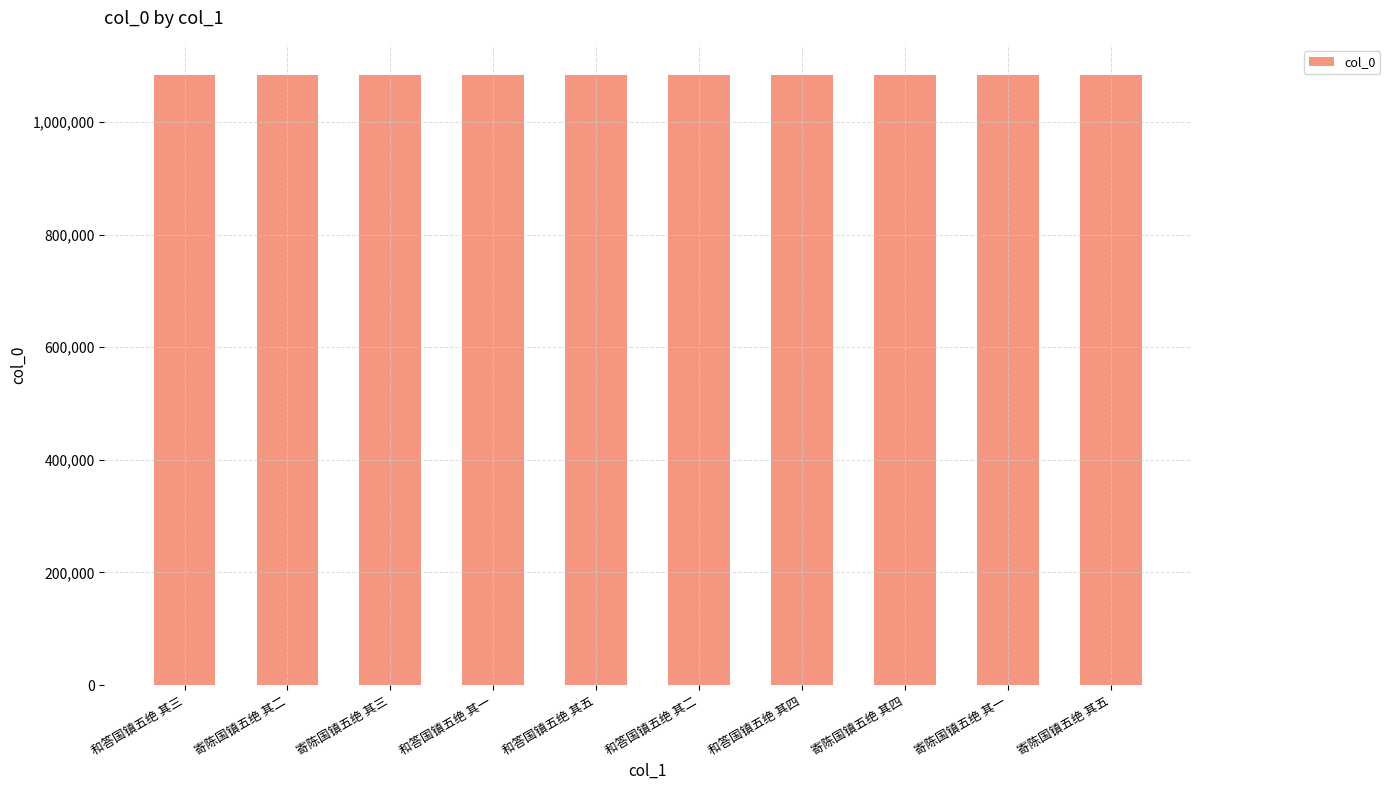

Are the bars grouped side by side (vs. stacked)?

No